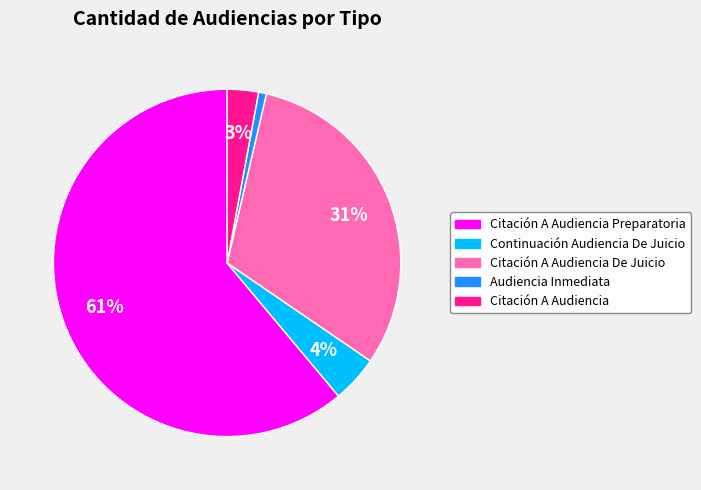

To the nearest percent, what is the average slice percentage?

20%